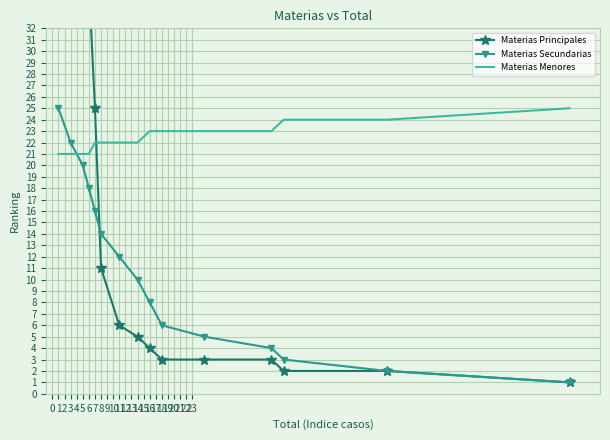

What is the sum of the Materias Principales values at 14 and 0?

86